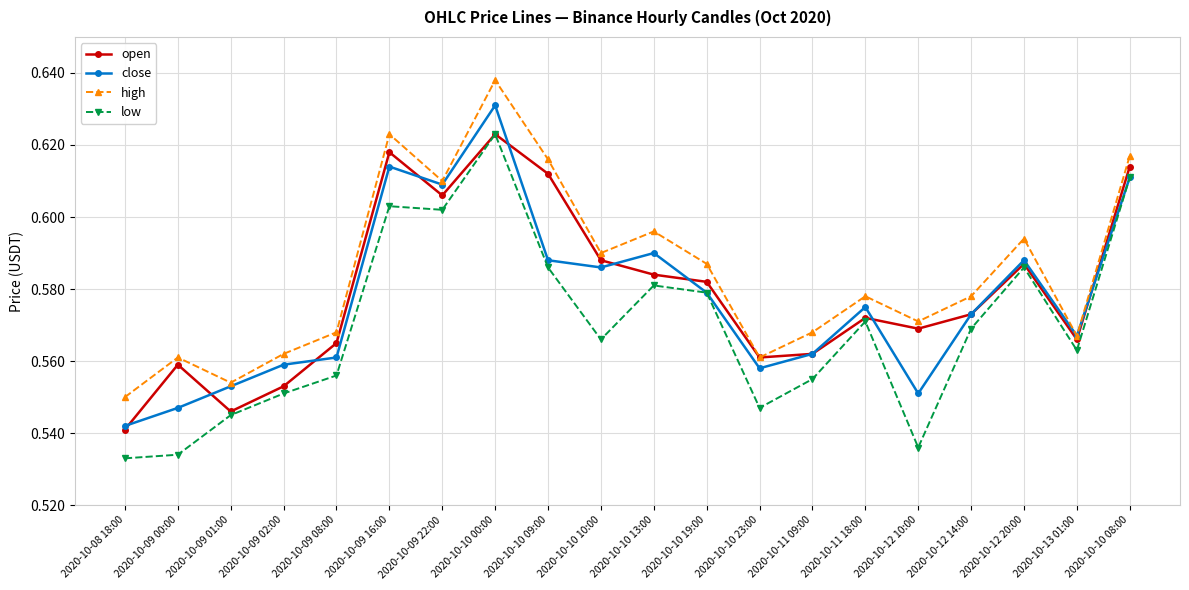

At which label does low reach its peak?

2020-10-10 00:00